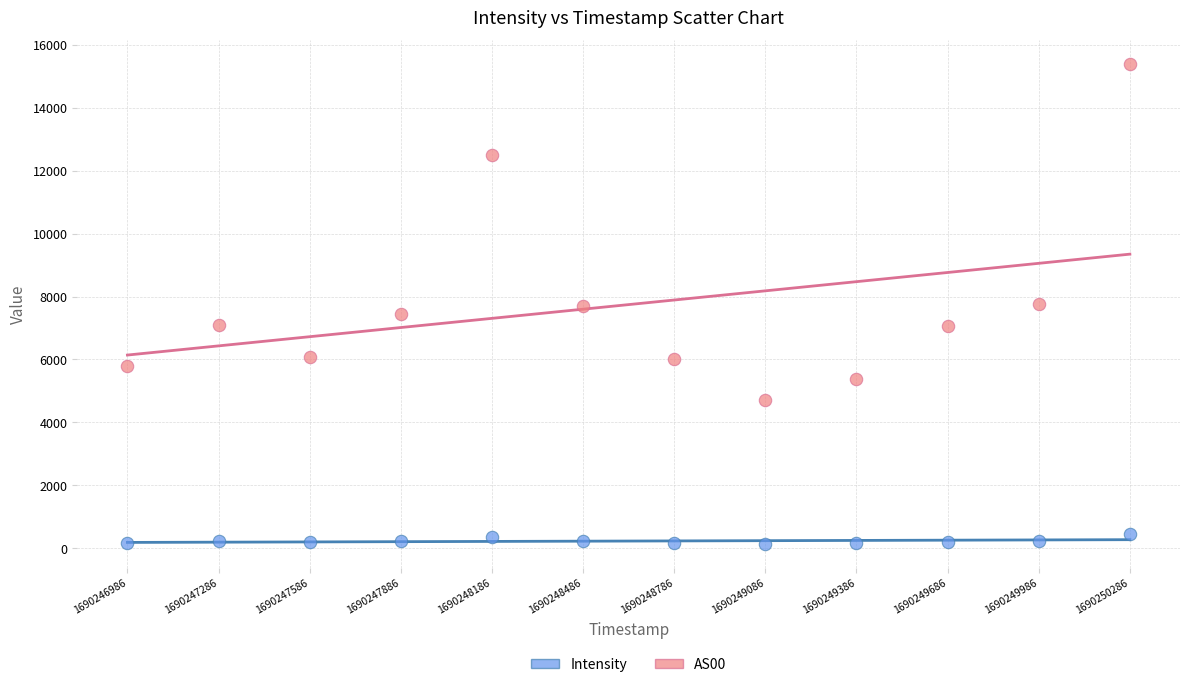

What is the X range (max minus min) for the scatter plot?

3300.0